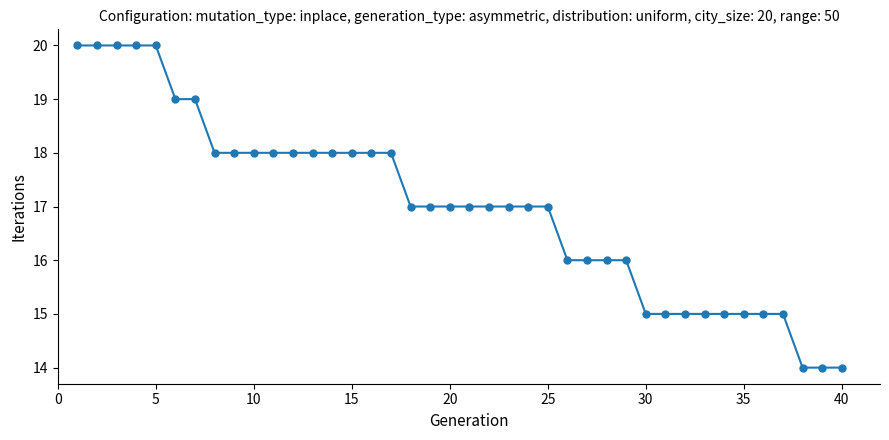

What is the smallest value displayed?

14